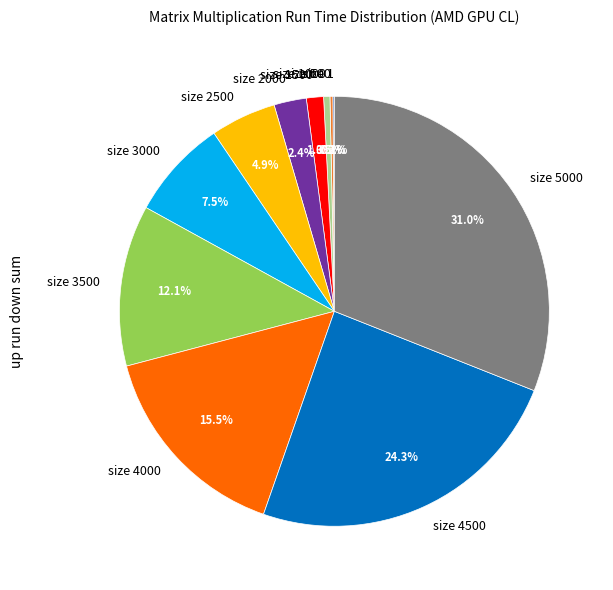

Which has a higher value, size 4500 or size 2000?

size 4500